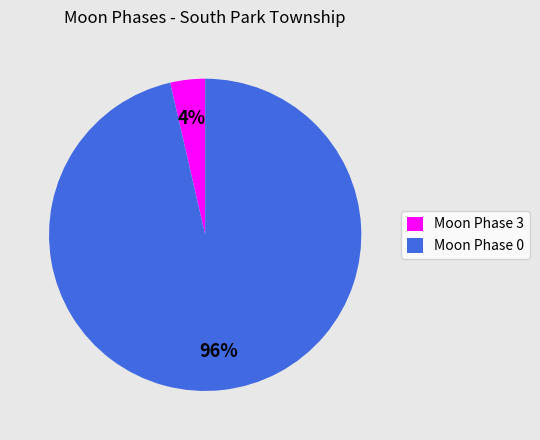

How many segments does this pie chart have?

2